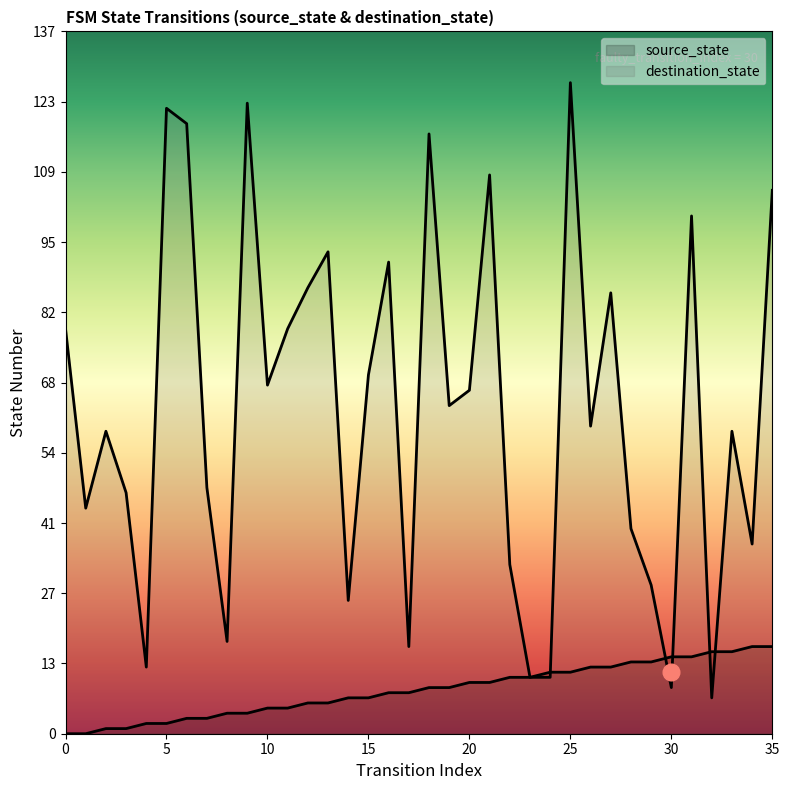

How many values in the source_state series are below 9?

18